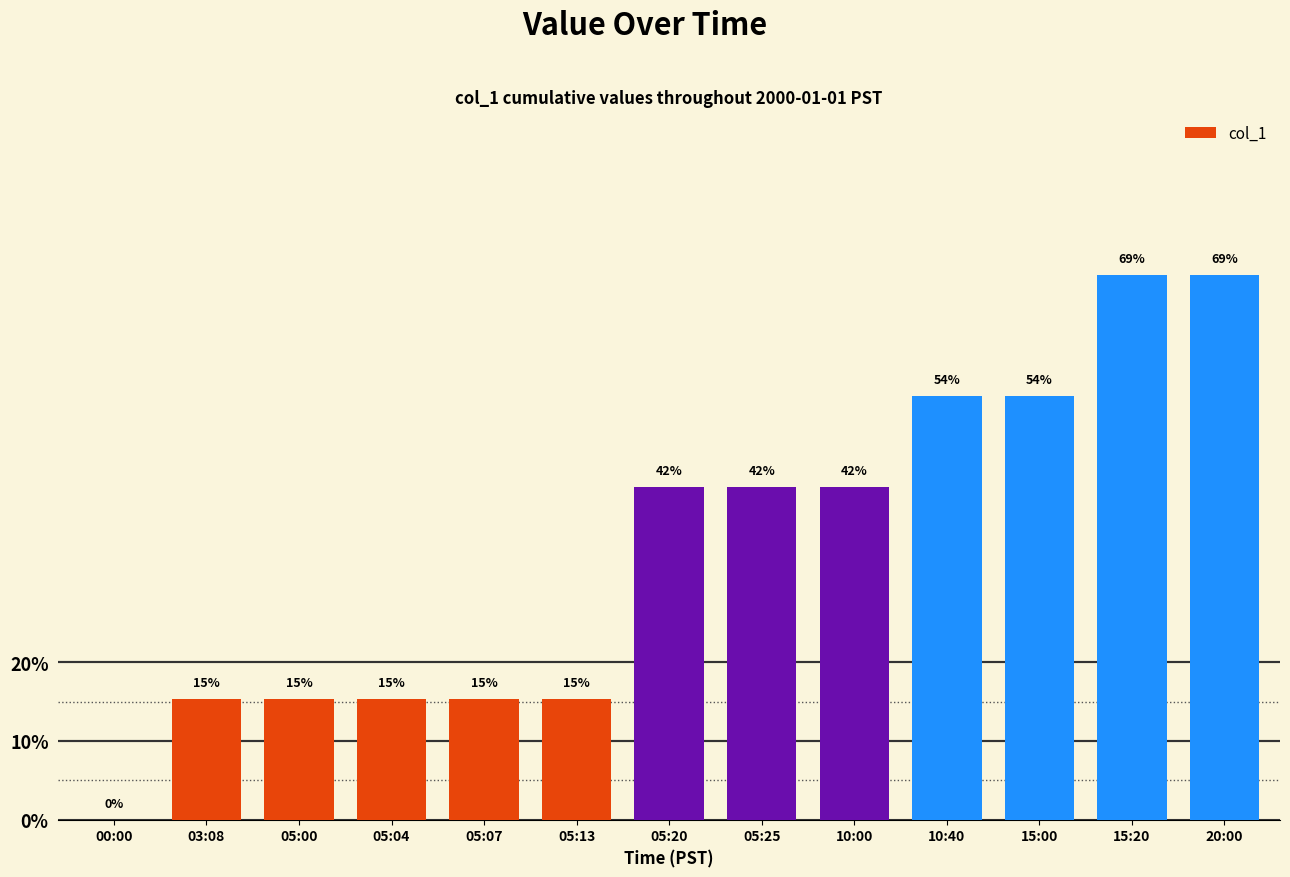

At which category does the chart reach its peak across all series?

15:20